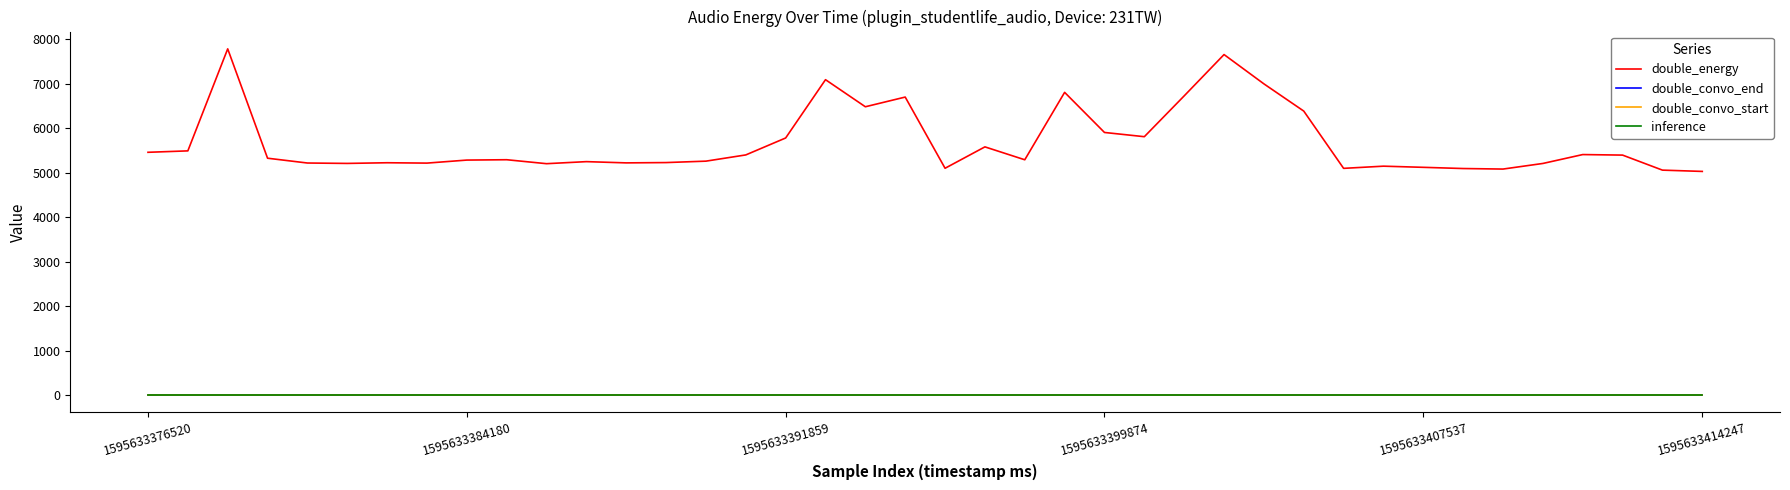

Does the chart have visible grid lines?

No